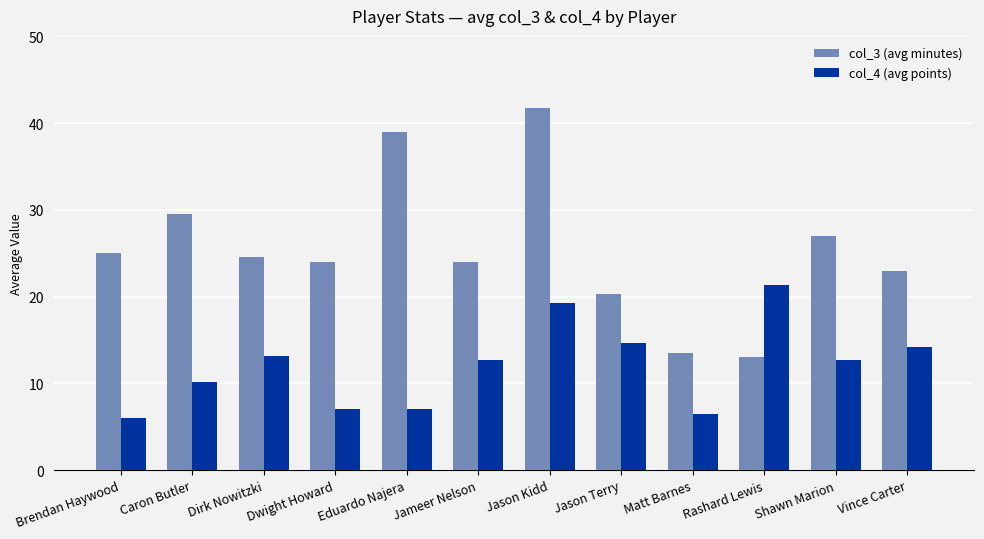

What is the label of the 7th bar from the right?

Jameer Nelson